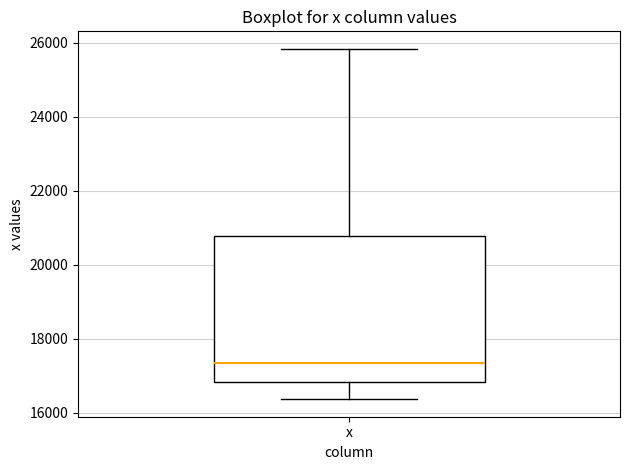

Read this box plot against the y-axis: the position of the median line, the range covered by the box, and the ends of both whiskers. The values are not printed on the chart, so give them approximately, as read against the axis.

median 17400, box 16800 to 20800, whiskers 16400 to 25800